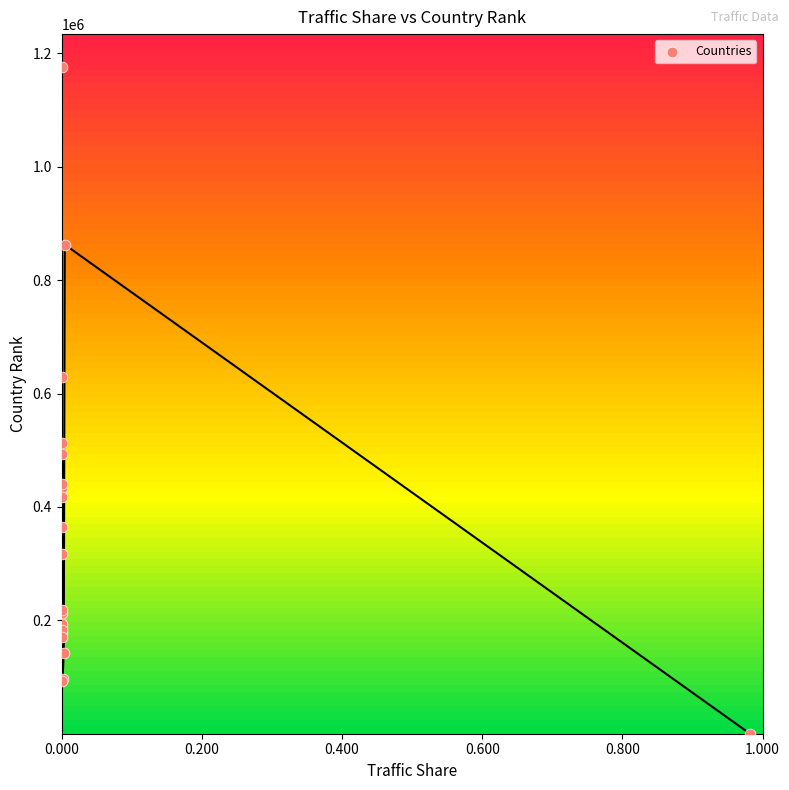

What Y value in the scatter plot is closest to 587631?

628341